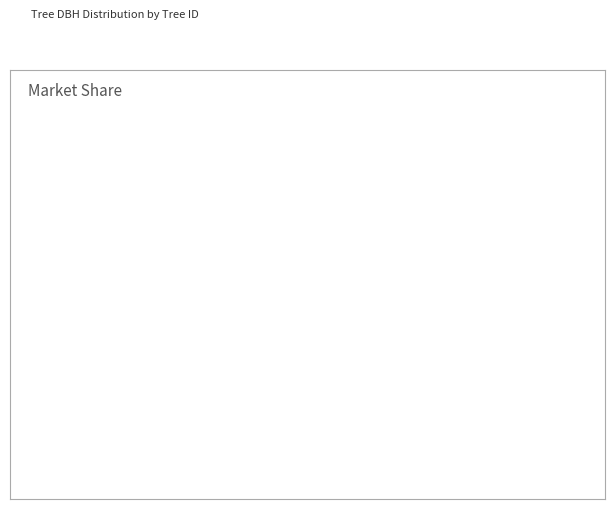

Do 160439008 and 160439004 together represent more than half of the pie?

No